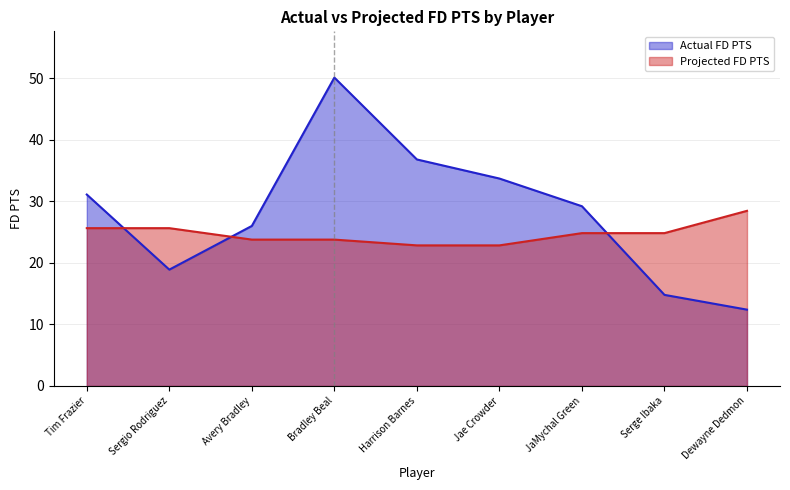

Is the value of Actual FD PTS at Harrison Barnes greater than the value of Projected FD PTS at Serge Ibaka?

Yes